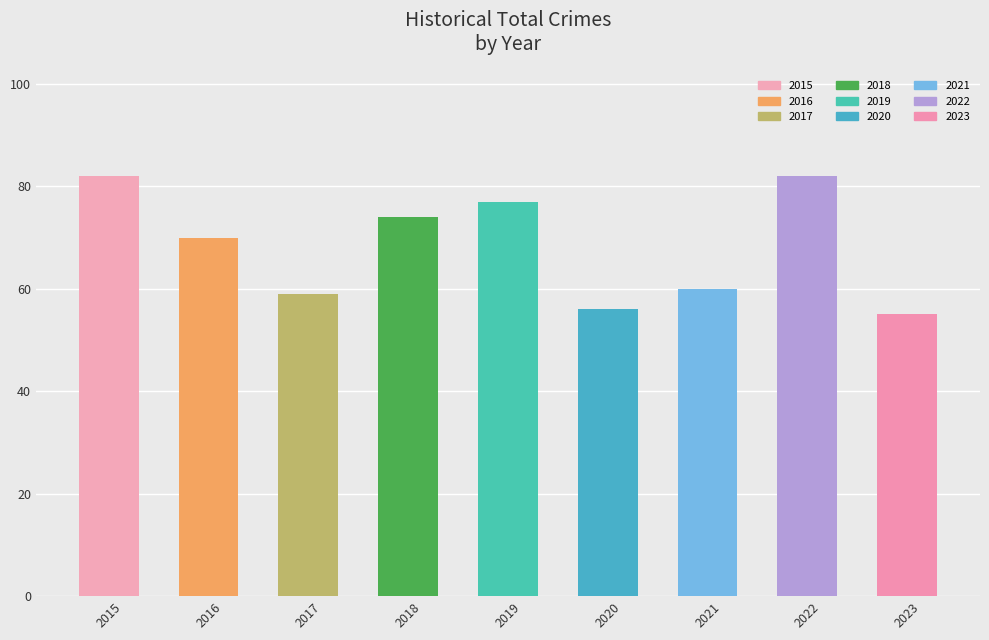

What is the value of the 1st bar from the left?

82